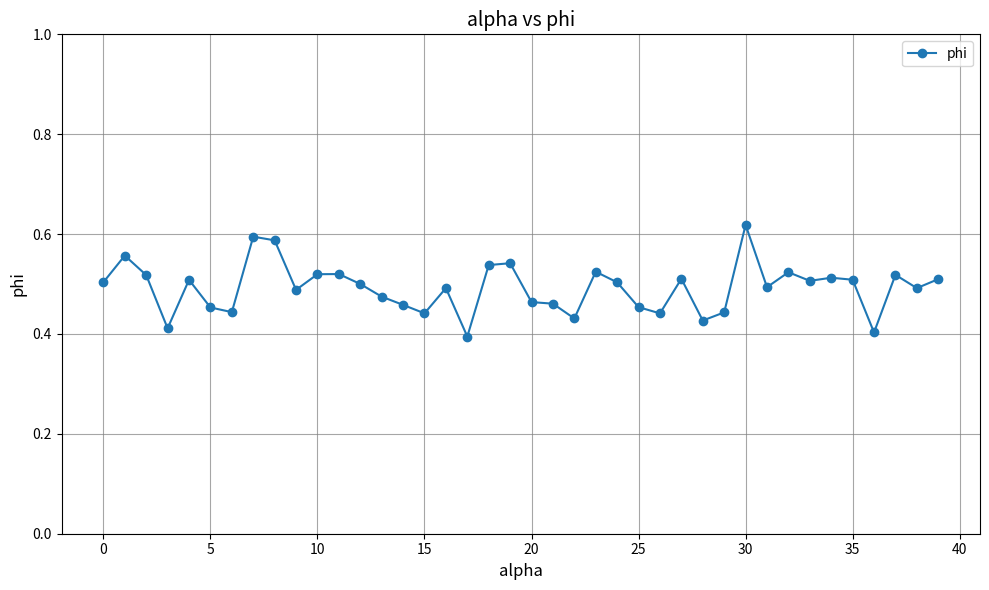

What is the sum of all values?

19.7